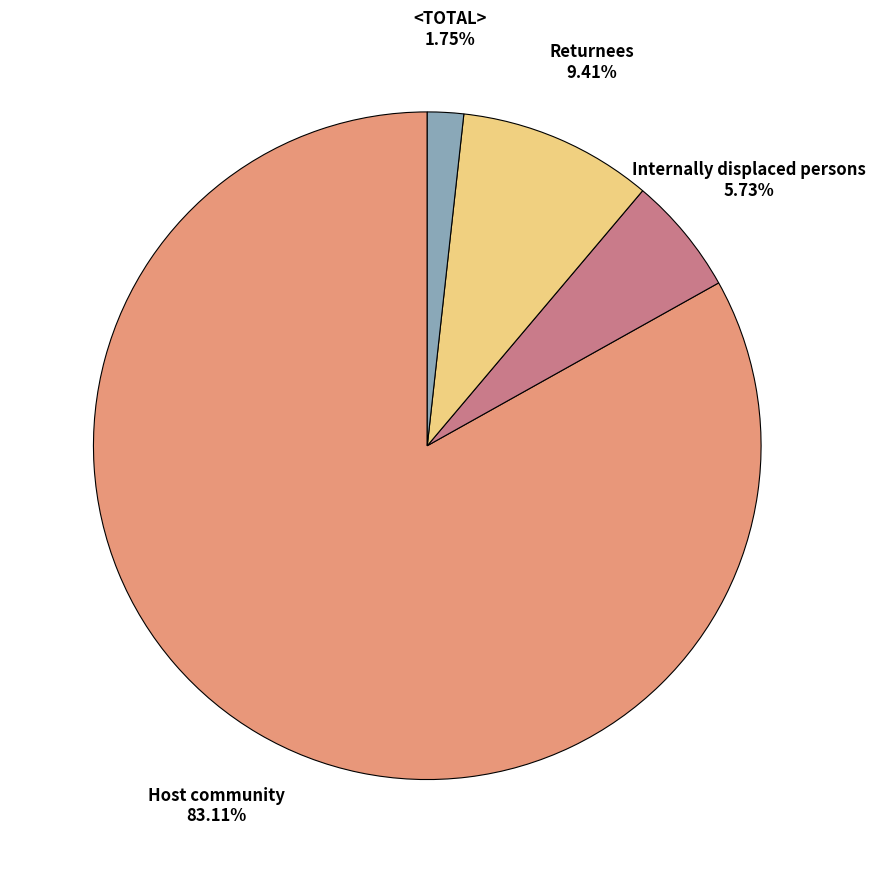

Which category accounts for the majority?

Host community